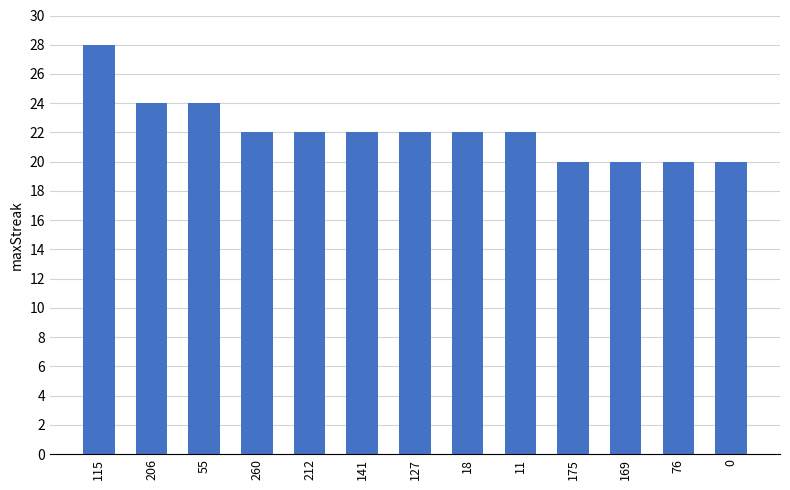

Is it true that the value at 18 is 32?

False